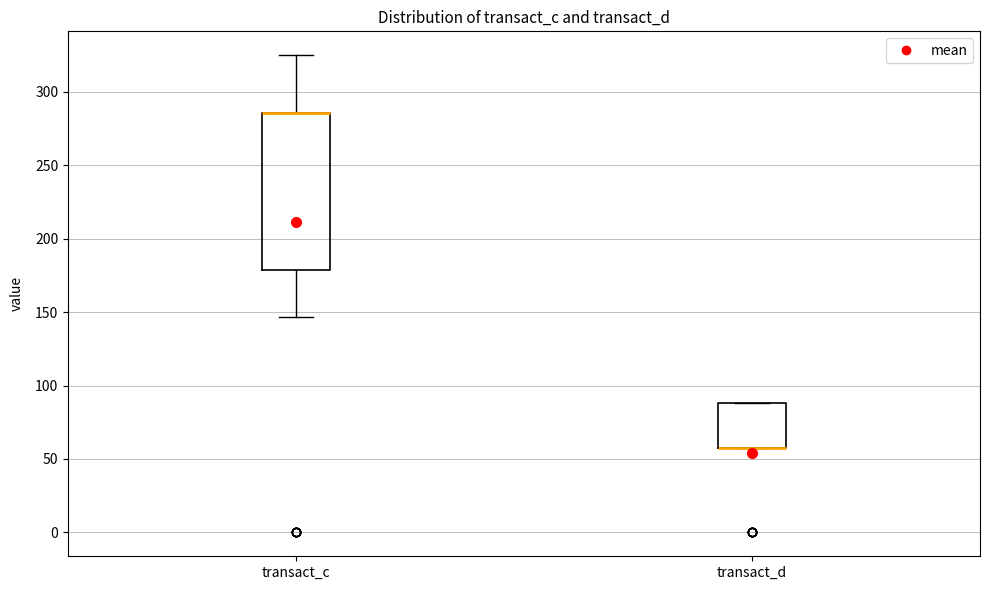

Reading left to right, read every box against the y-axis: the position of its median line, the range the box covers, and the ends of its whiskers. The values are not printed on the chart, so give them approximately, as read against the axis.

transact_c: median 285 (drawn on the box's upper edge), box 180 to 285, whiskers 145 to 325
transact_d: median 55 (drawn on the box's lower edge), box 55 to 90, whiskers 55 to 90